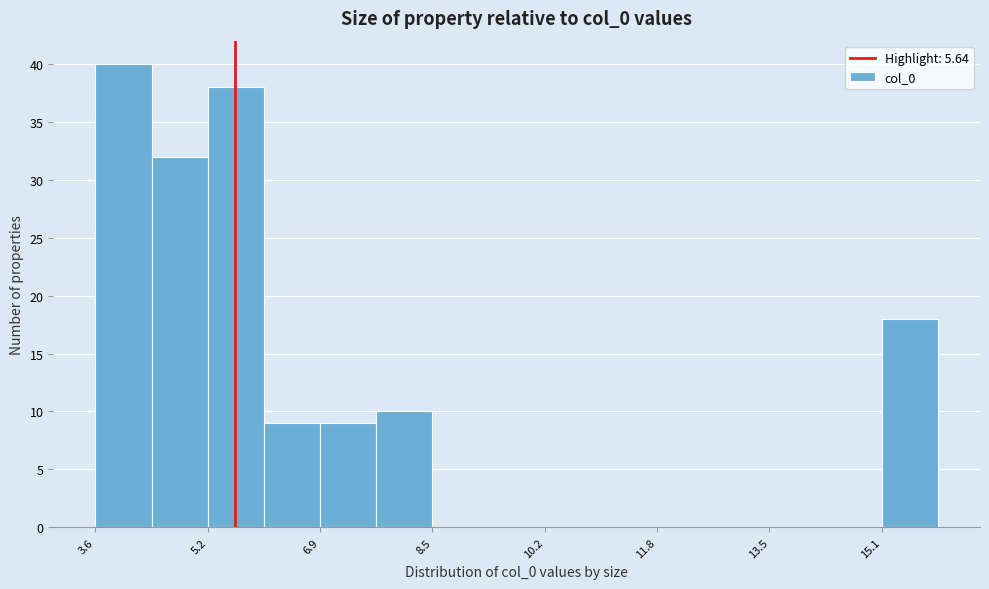

Reading left to right, list every bar in this chart as the range it spans on the x-axis followed by its height. Neither the bar edges nor the heights are printed on the chart, so give them approximately, as read against the axes.

3.6 to 4.4: 40
4.4 to 5.2: 32
5.2 to 6.0: 38
6.0 to 6.8: 9
6.8 to 7.8: 9
7.8 to 8.6: 10
8.6 to 9.4: 0
9.4 to 10.2: 0
10.2 to 11.0: 0
11.0 to 11.8: 0
11.8 to 12.6: 0
12.6 to 13.4: 0
13.4 to 14.2: 0
14.2 to 15.2: 0
15.2 to 16.0: 18